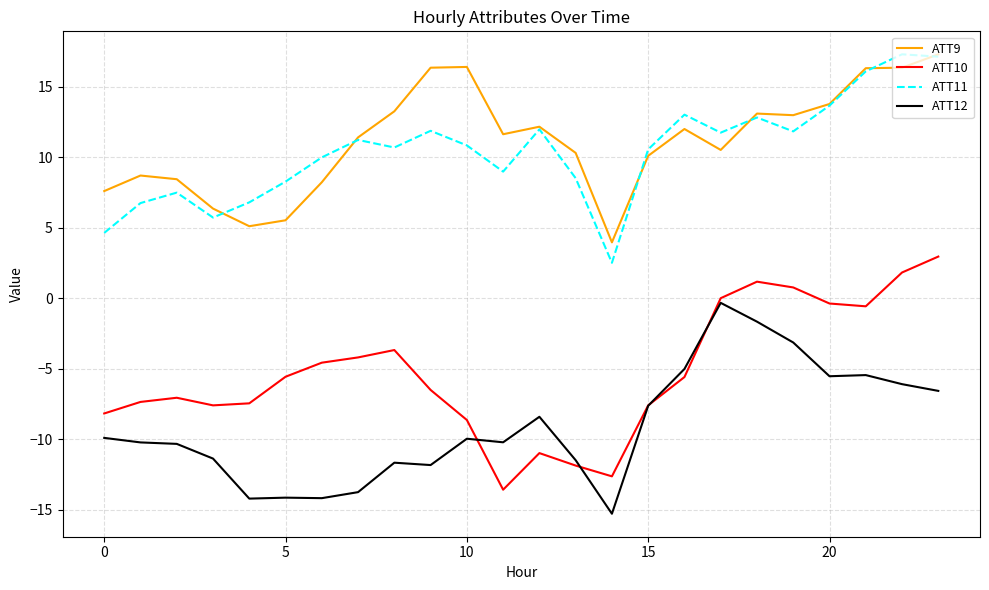

Count the number of data series in this chart.

4